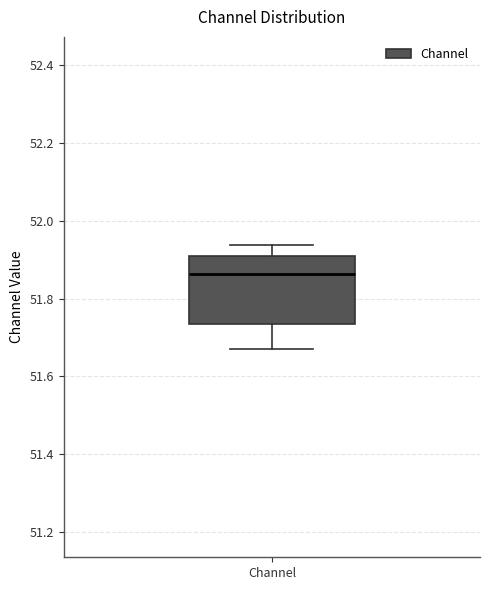

Where does the median line of the box for Channel sit on the y-axis? The values are not printed on the chart, so give them approximately, as read against the axis.

51.86